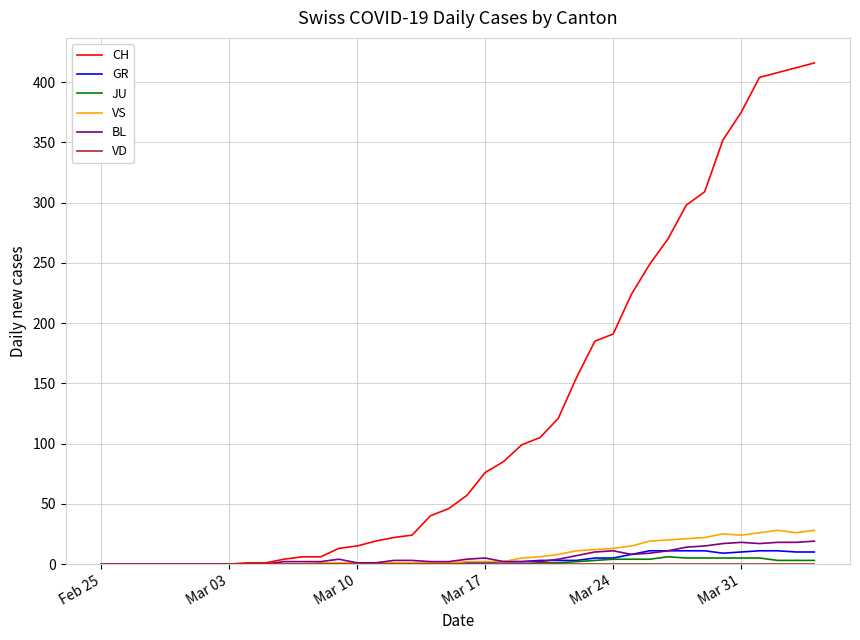

Which series has the widest spread of values?

CH